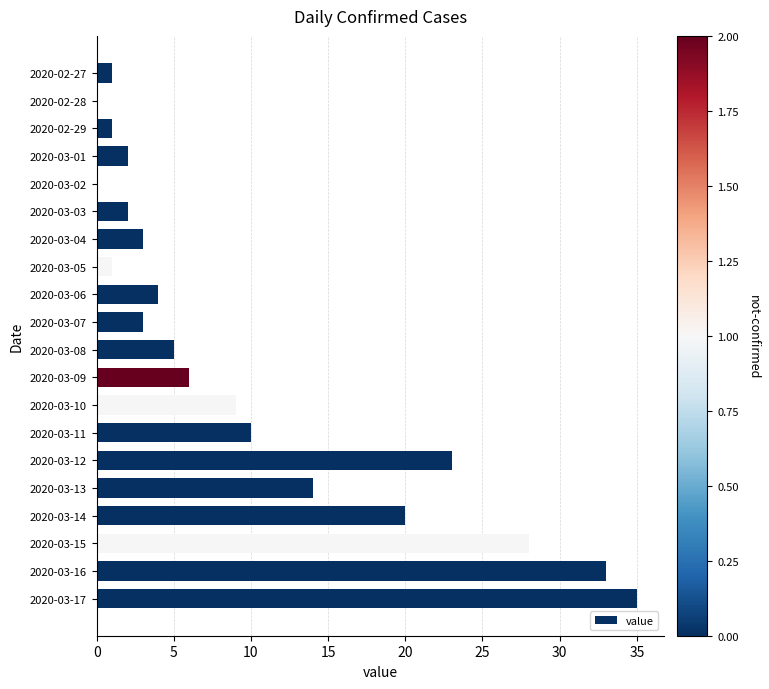

Which category has the highest value across all series?

2020-03-17